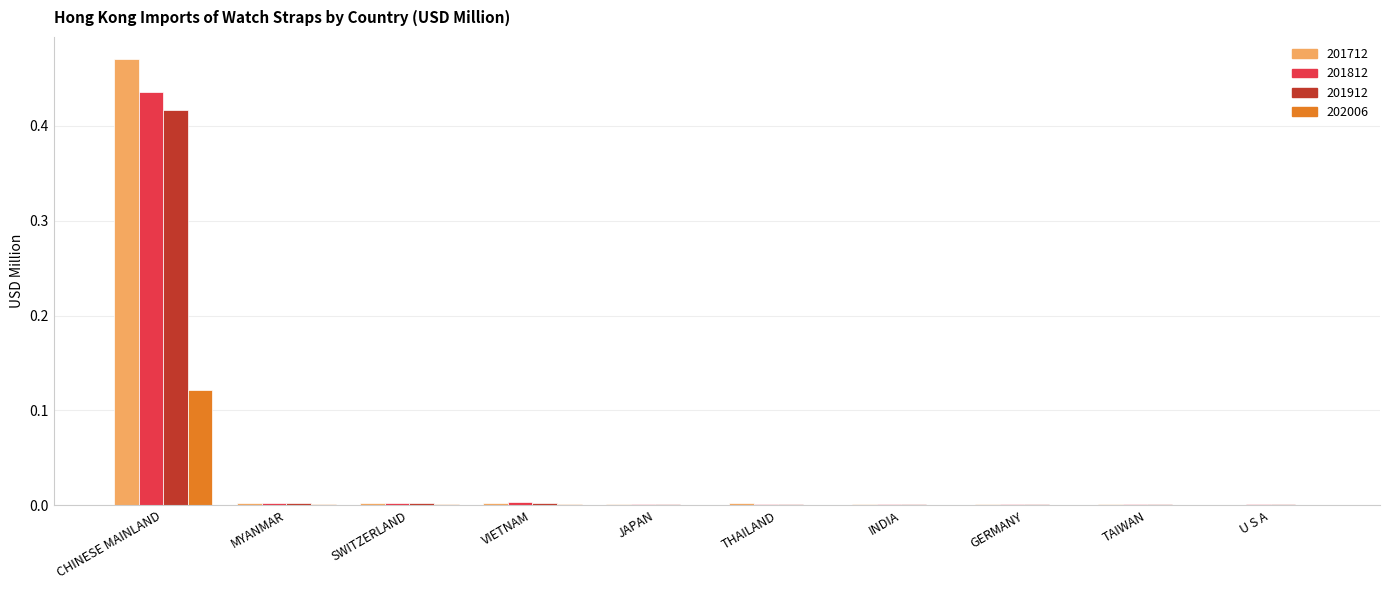

True or false: 201812 has a value of 0.0 at JAPAN.

True